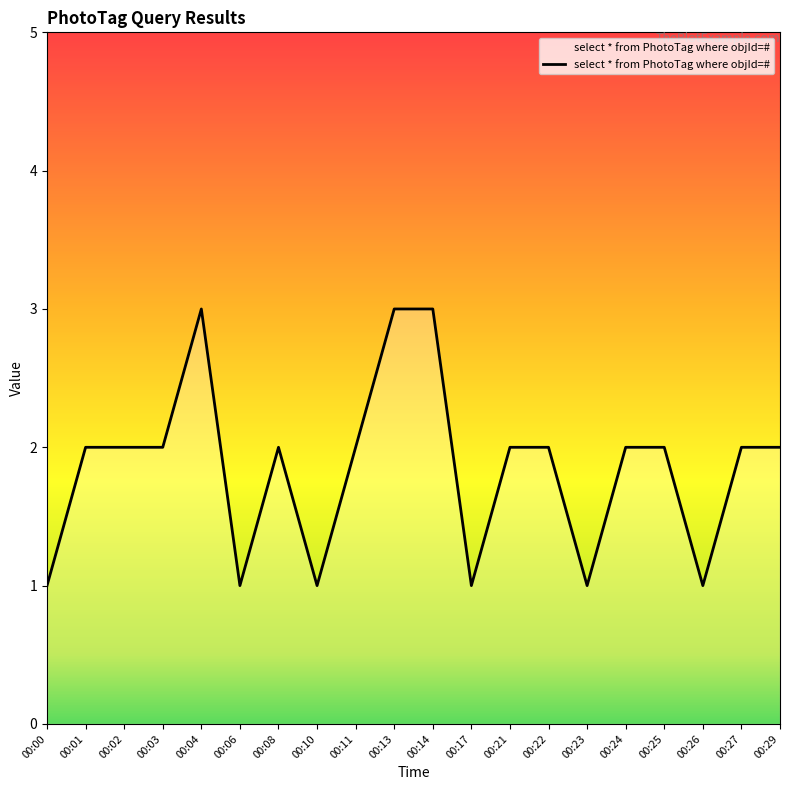

What is the change in value from 00:14 to 00:22?

-1